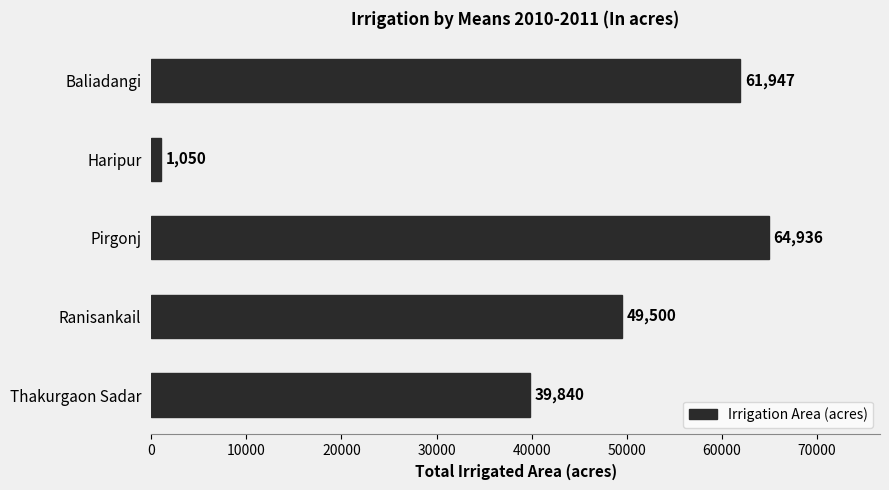

Is it true that the value at Pirgonj is 25376?

False